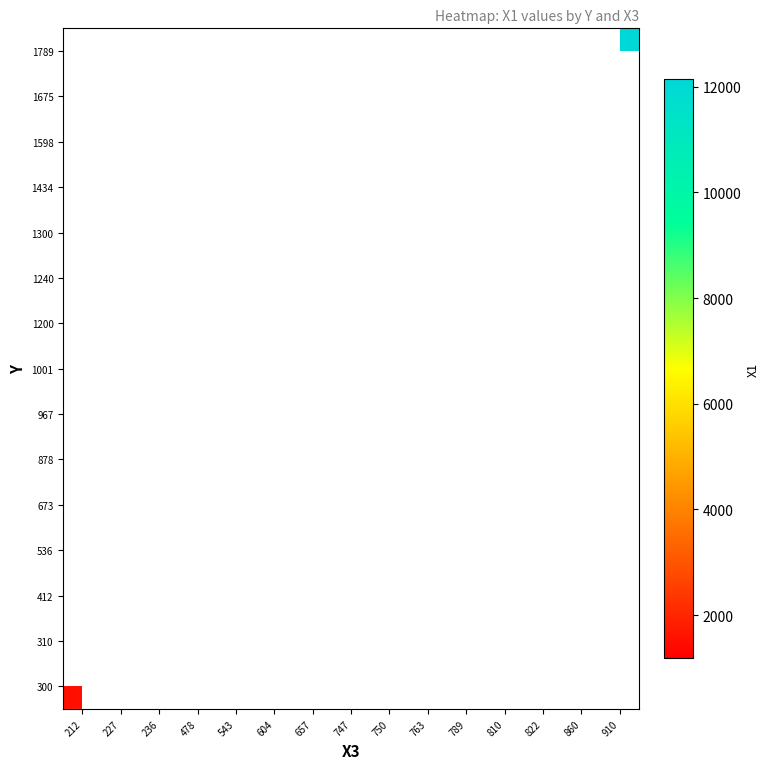

What is the minimum value shown in the chart?

1182.7